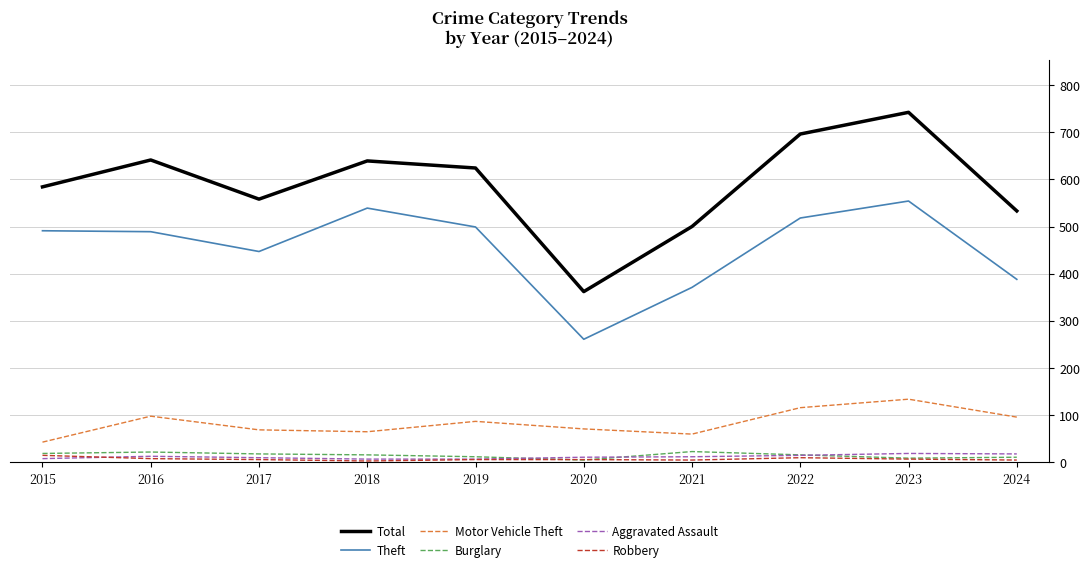

In Robbery, how many points are lower than both neighbors (excluding endpoints)?

2